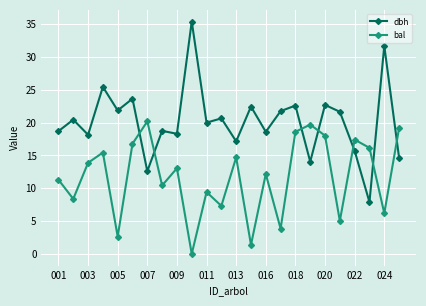

At how many categories does at least one series exceed 8?

24